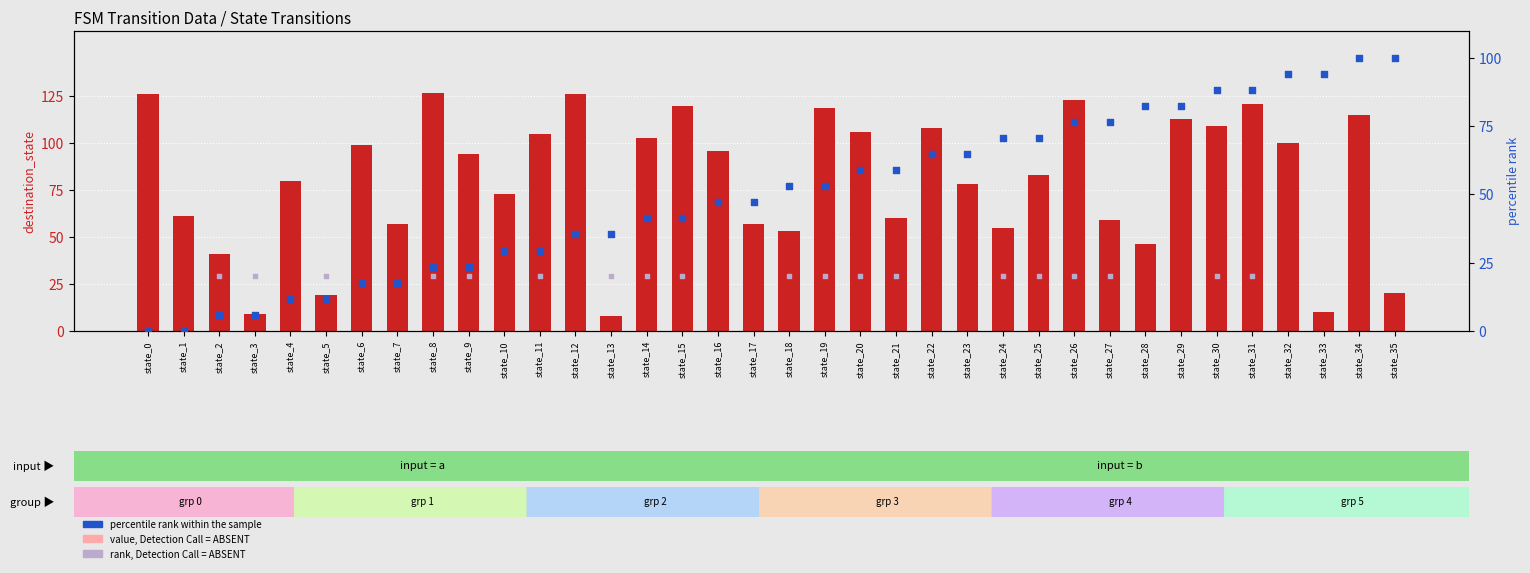

What is the total value across all series at state_3?

34.9